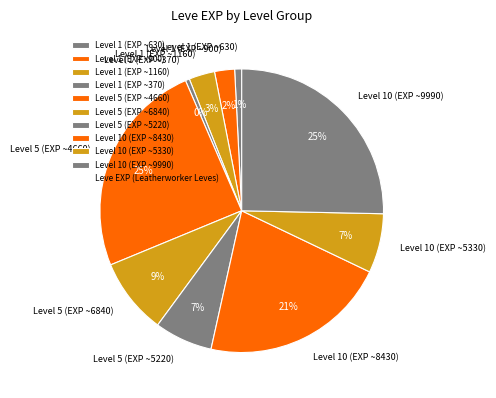

Do Level 1 (EXP ~900) and Level 1 (EXP ~630) together represent more than half of the pie?

No